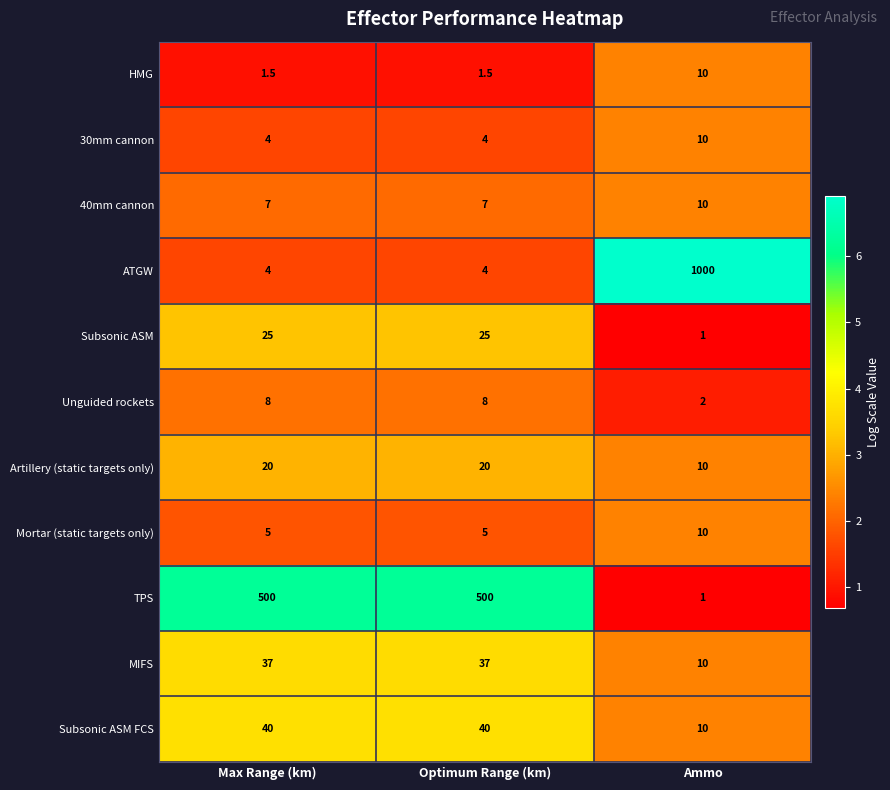

Which series has the widest spread of values?

ATGW